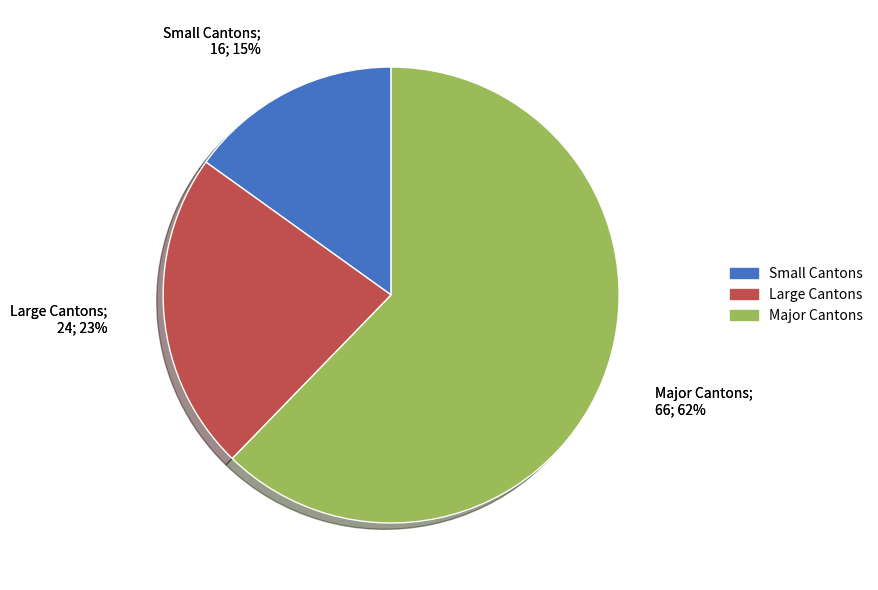

True or false: 2020-06-09 accounts for 21% of the total.

False